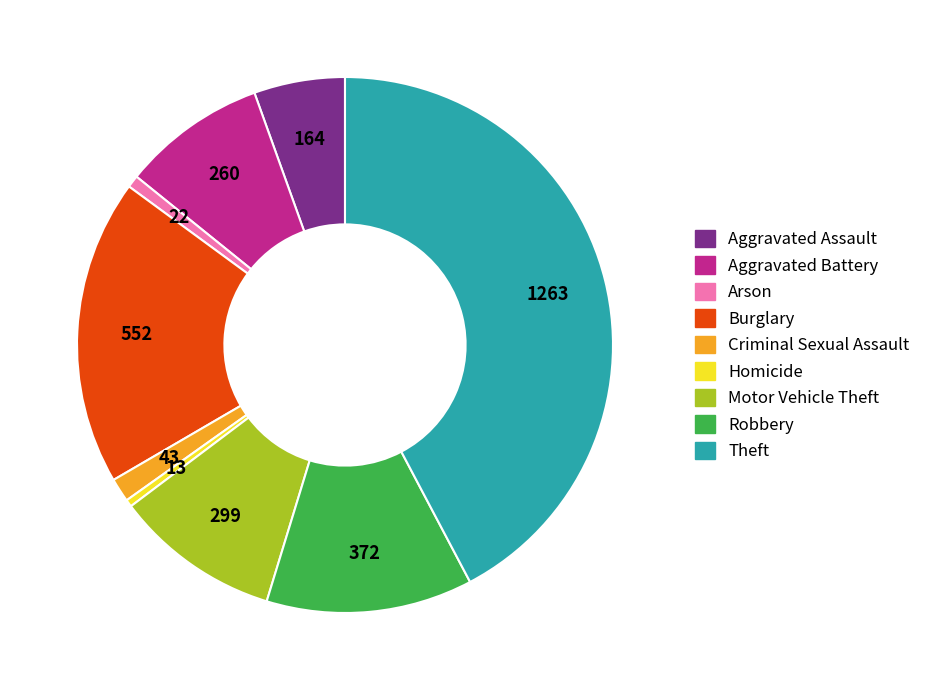

How many slices are in this pie chart?

9